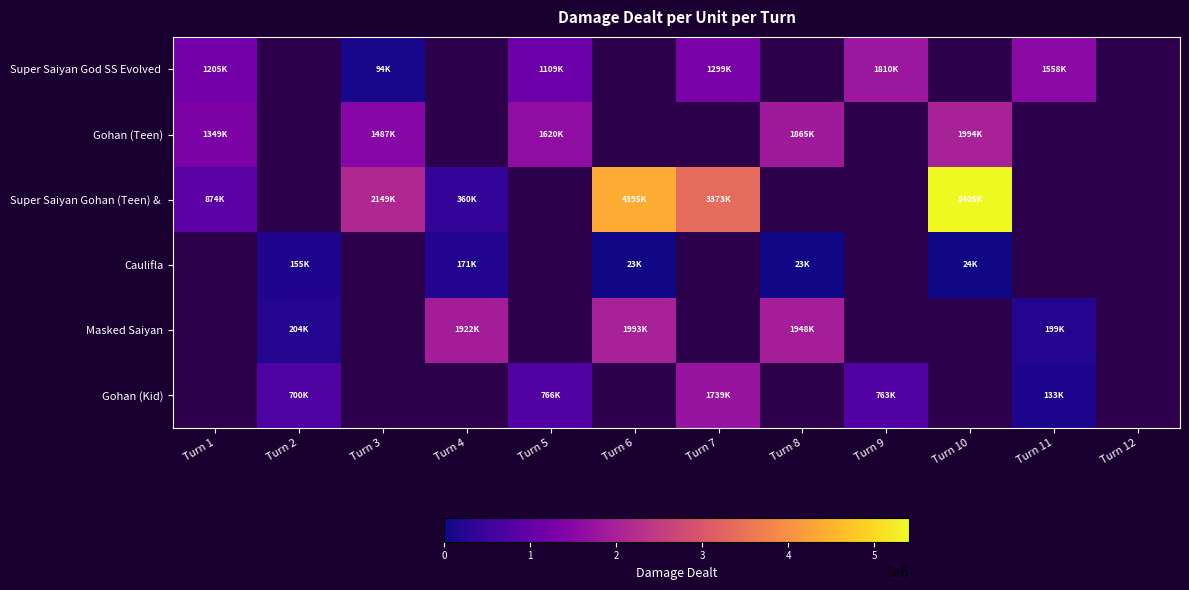

Which has a higher value, Turn 1 or Turn 3?

Turn 1